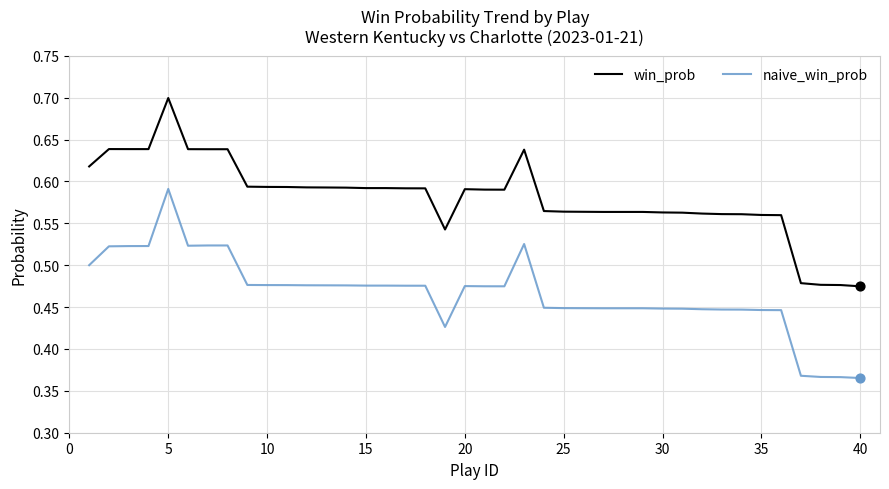

Which series has the largest total across all categories?

win_prob